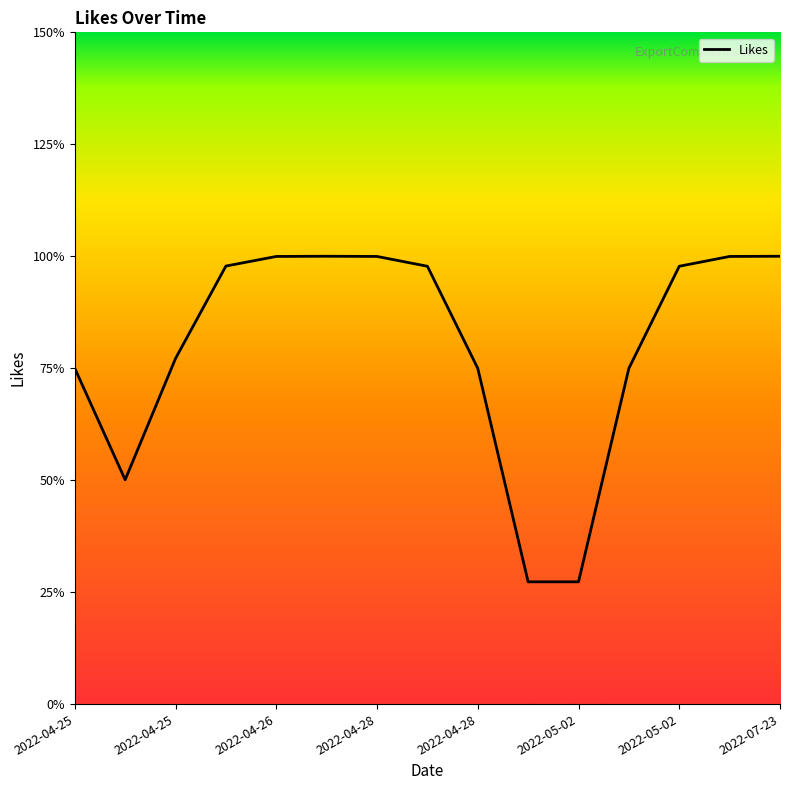

Does the chart have visible grid lines?

No